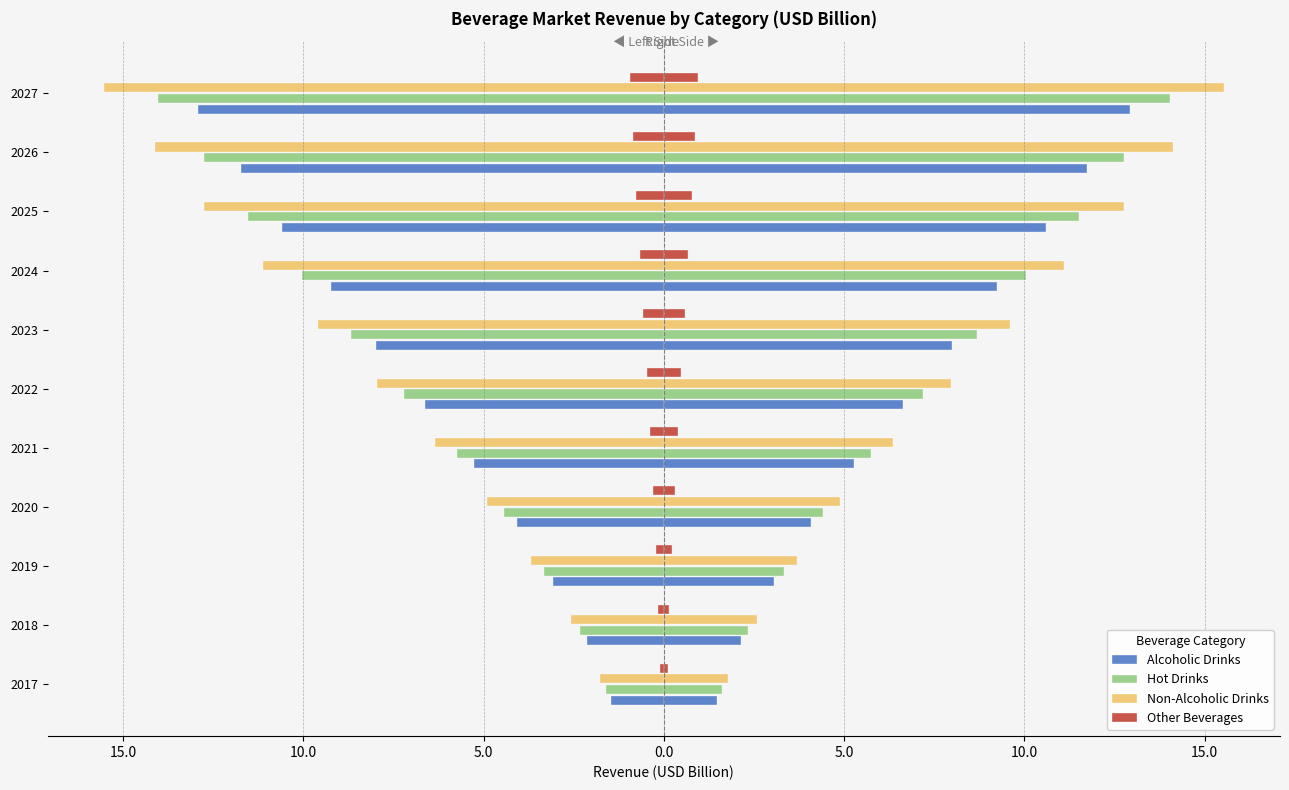

Reading right to left, what are all the values shown in this chart?

Alcoholic Drinks: 12.9	11.7	10.6	9.2	8.0	6.6	5.3	4.1	3.1	2.1	1.5
Hot Drinks: 14.0	12.8	11.5	10.0	8.7	7.2	5.7	4.4	3.3	2.3	1.6
Non-Alcoholic Drinks: 15.5	14.1	12.8	11.1	9.6	8.0	6.3	4.9	3.7	2.6	1.8
Other Beverages: 0.9	0.9	0.8	0.7	0.6	0.5	0.4	0.3	0.2	0.2	0.1